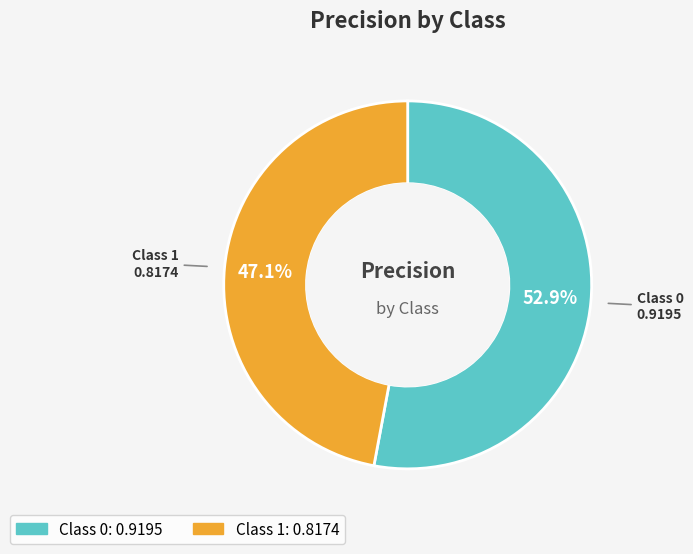

Does any single category account for the majority?

Yes